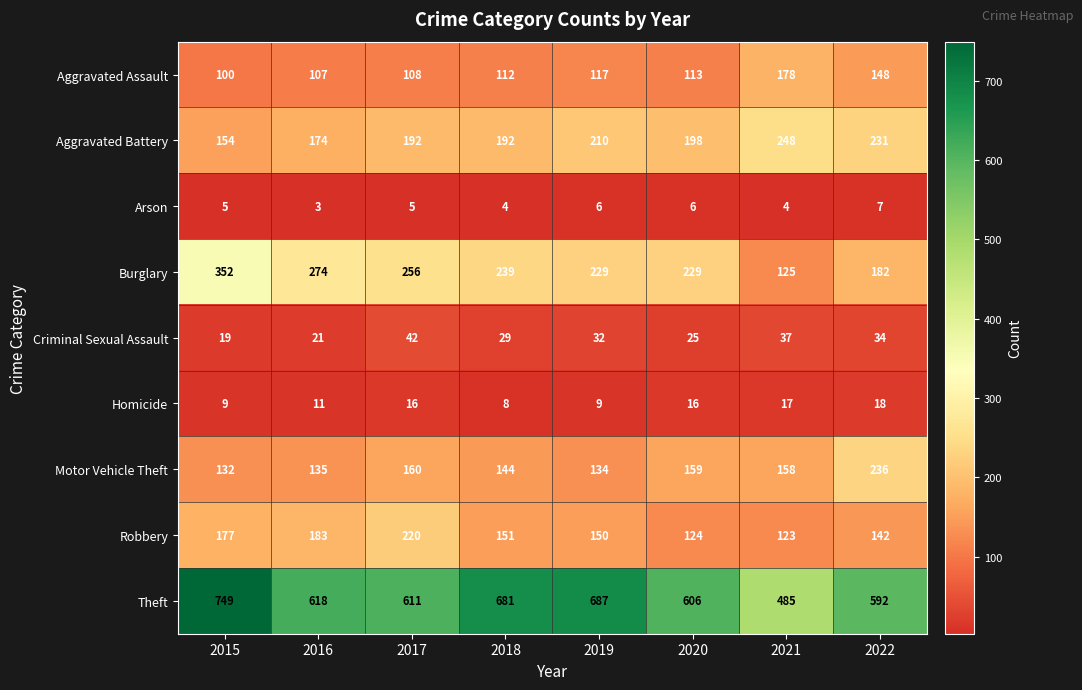

How many values in the Homicide series are below 16?

4